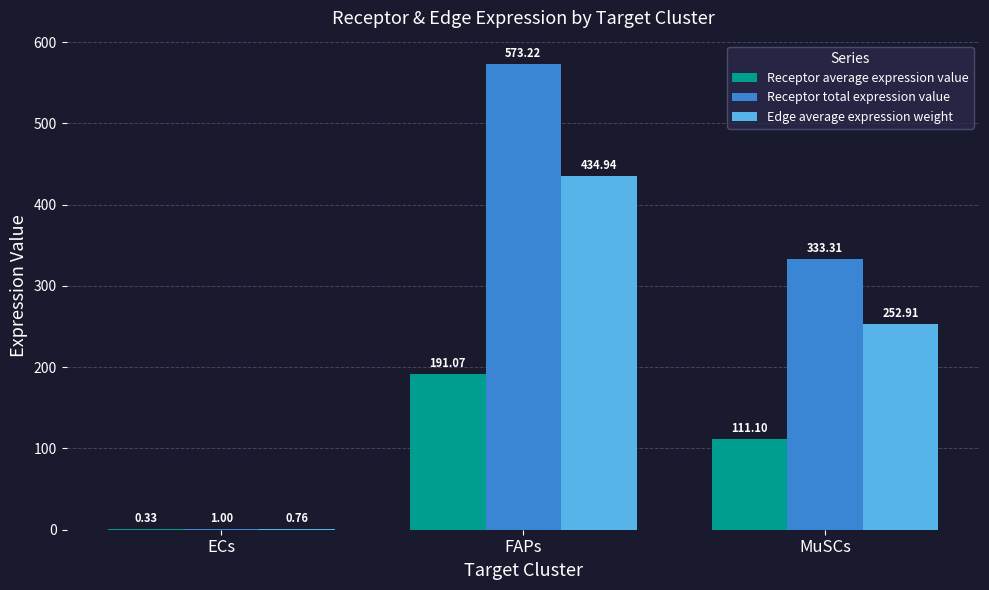

Where is Receptor total expression value nearest to the value 287?

MuSCs